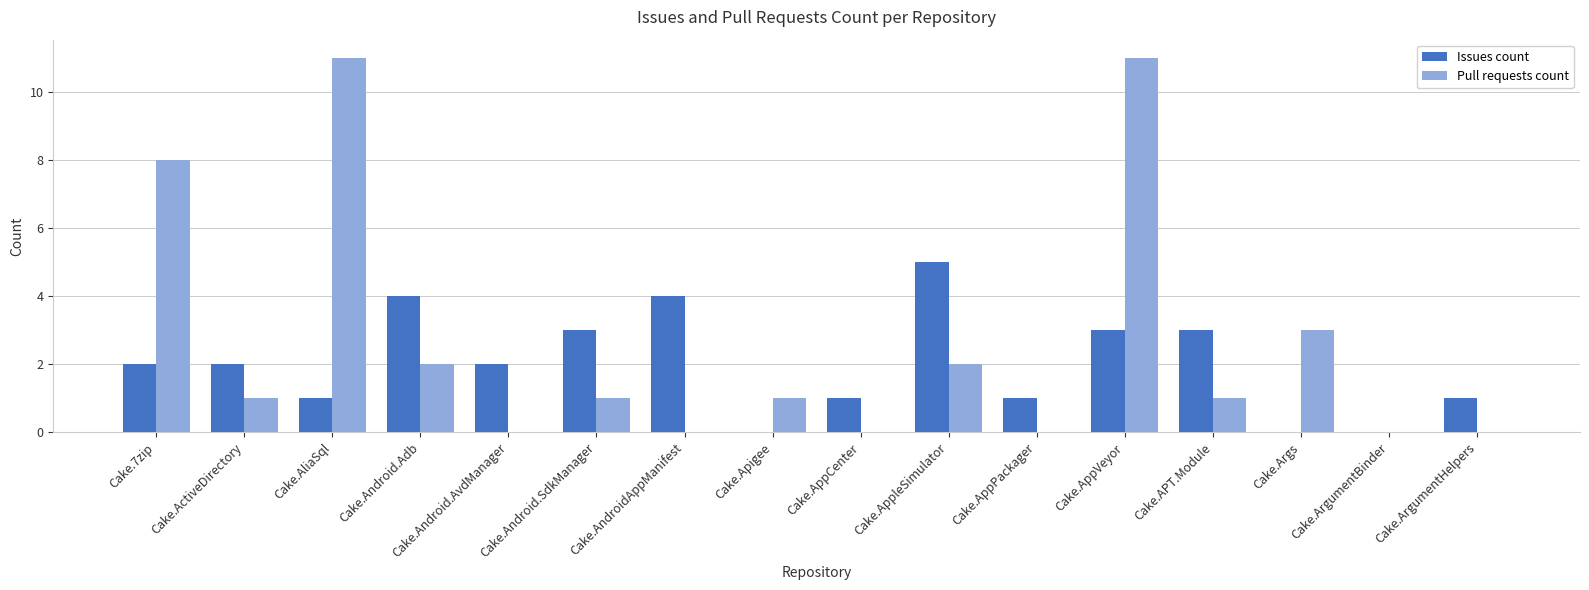

What is the maximum value shown in the chart?

11